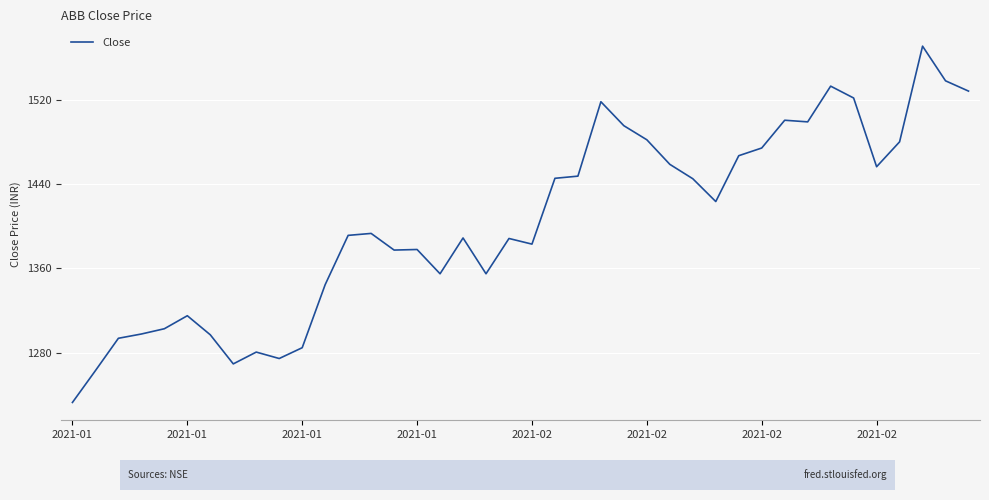

What is the maximum value shown in the chart?

1570.8